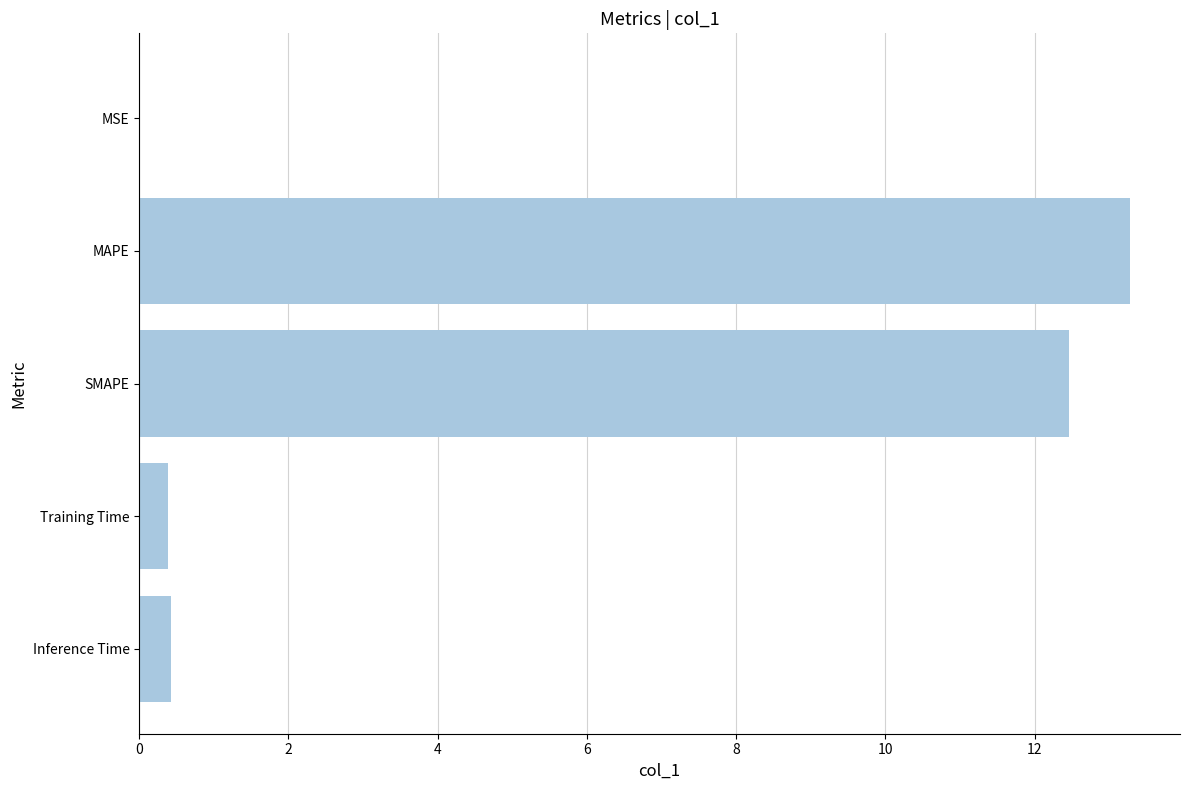

The chart shows a value of 0.4 at Training Time. True or false?

True